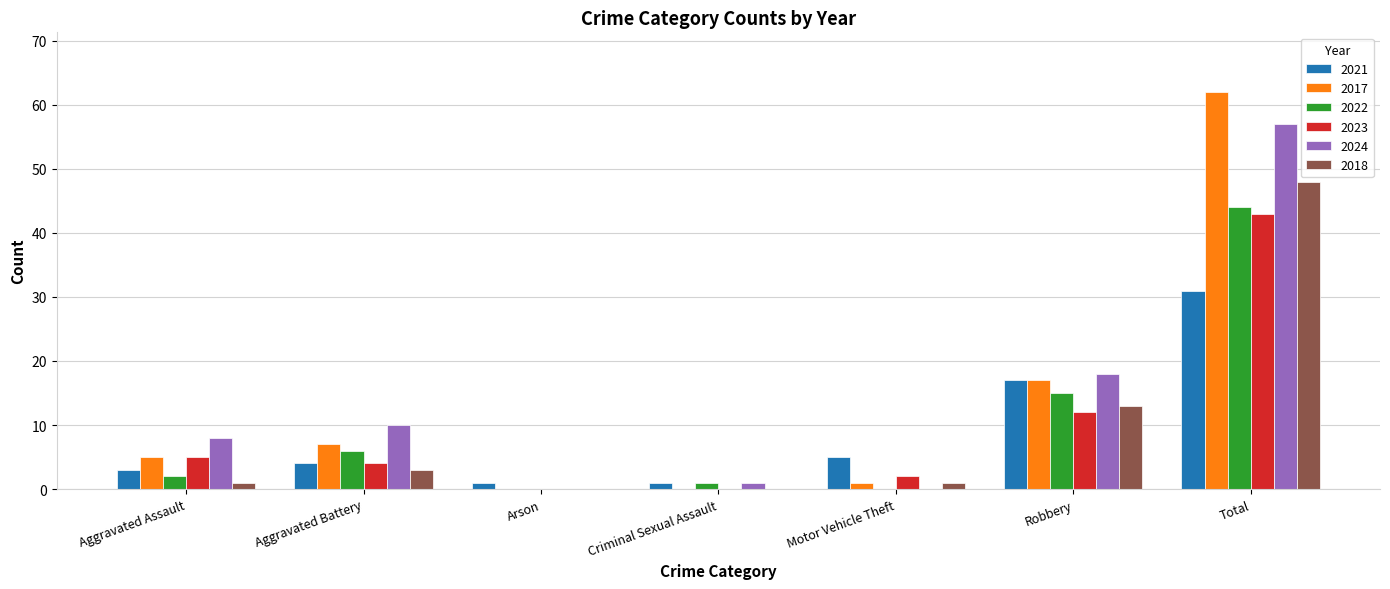

Where is 2022 nearest to the value 22?

Robbery